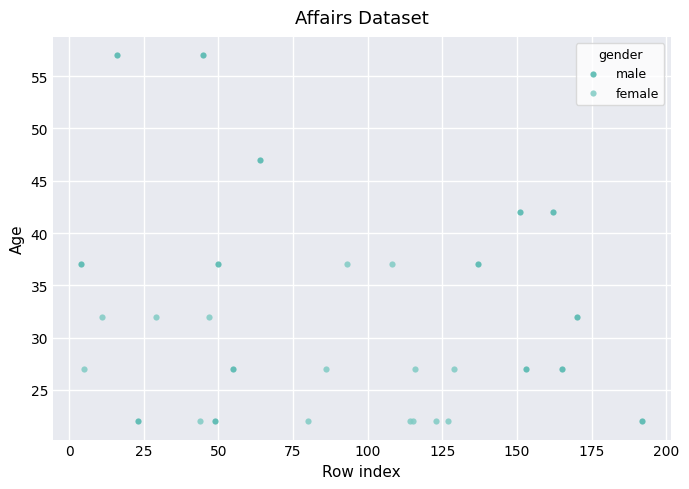

Which series has the widest spread of Y values?

male